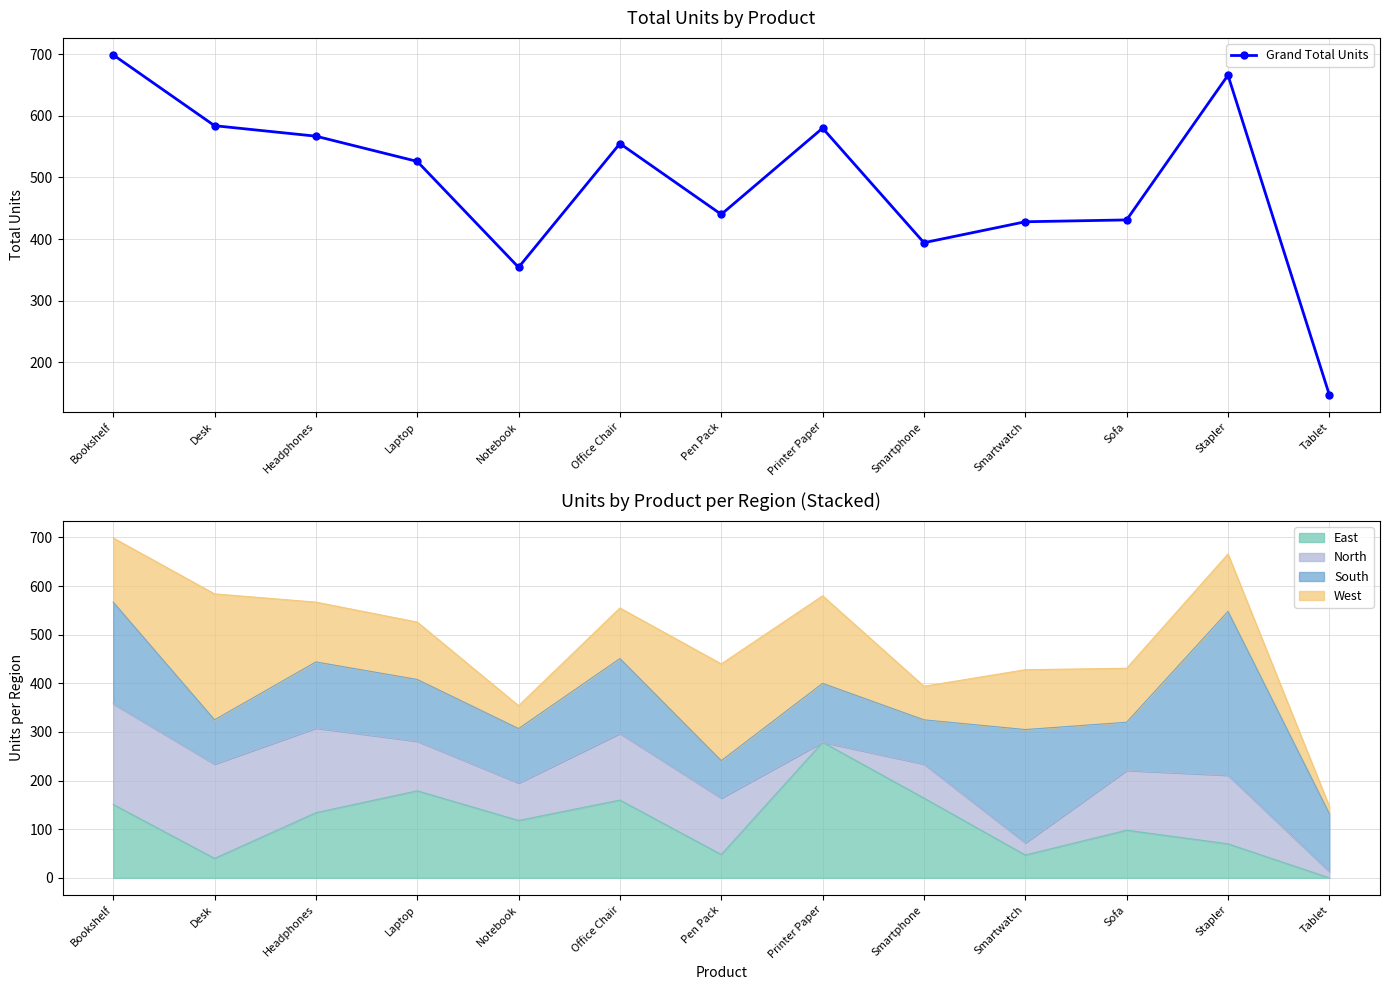

What is the label of the 11th point from the left?

Sofa